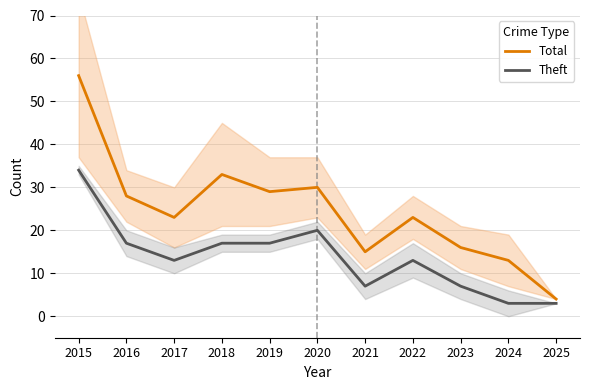

Which series has the largest total across all categories?

Total